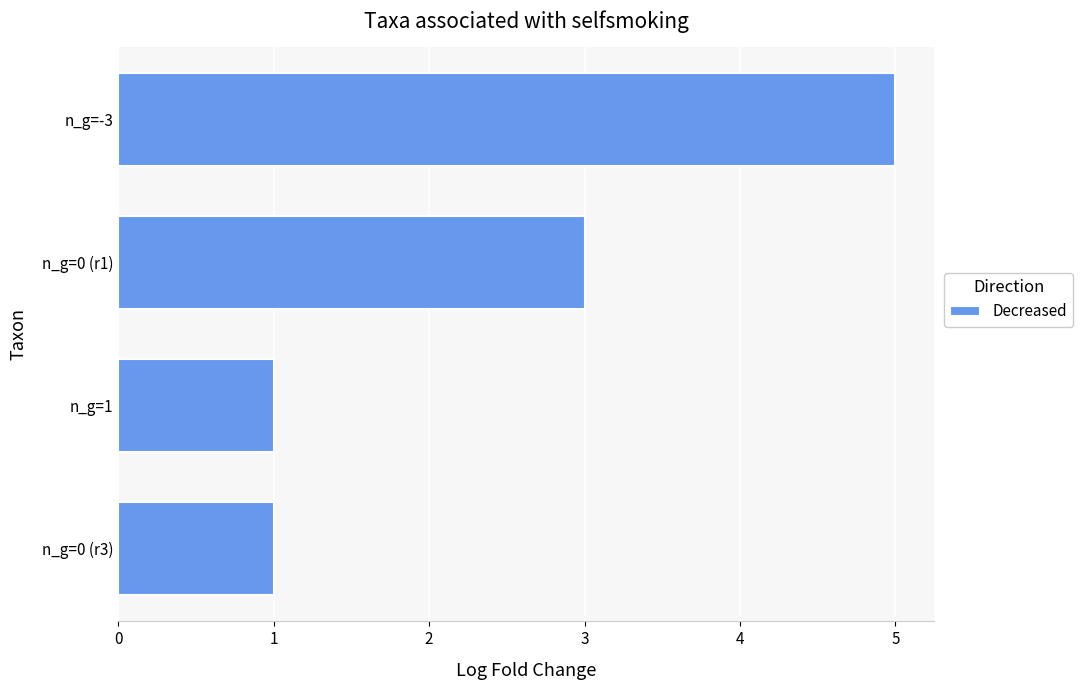

What is the difference between the maximum and minimum values?

4